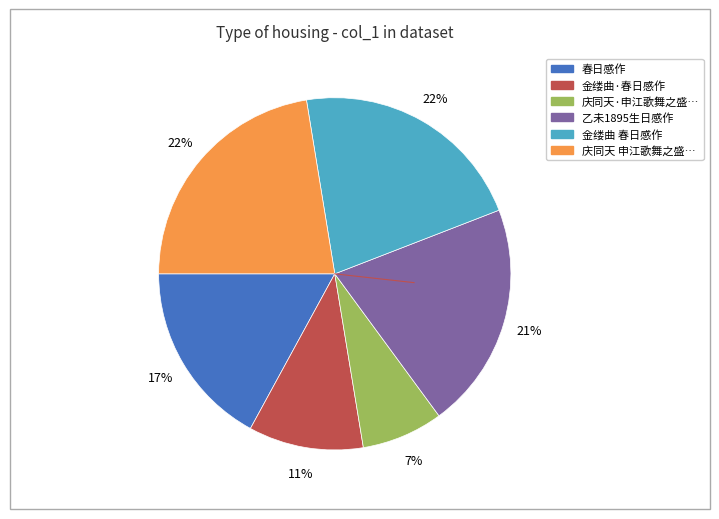

To the nearest percent, what is the difference between the largest and smallest slice percentages?

15%